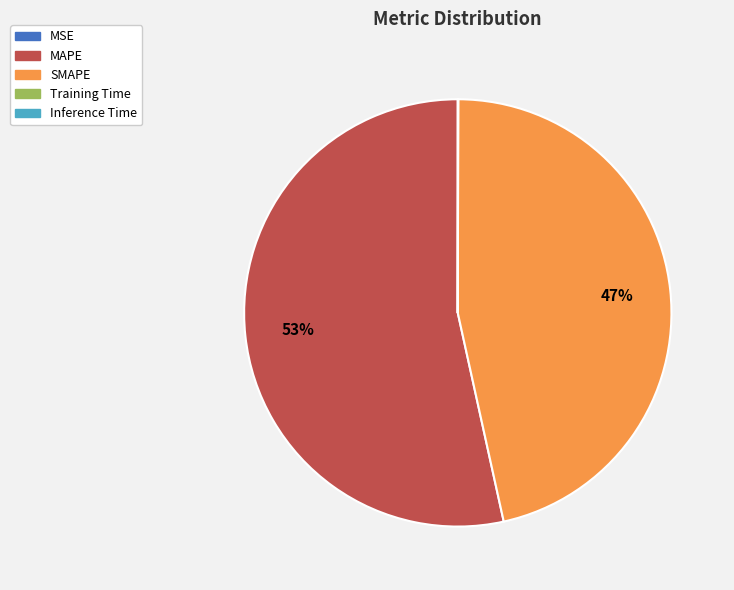

What is the largest slice in the pie chart?

MAPE